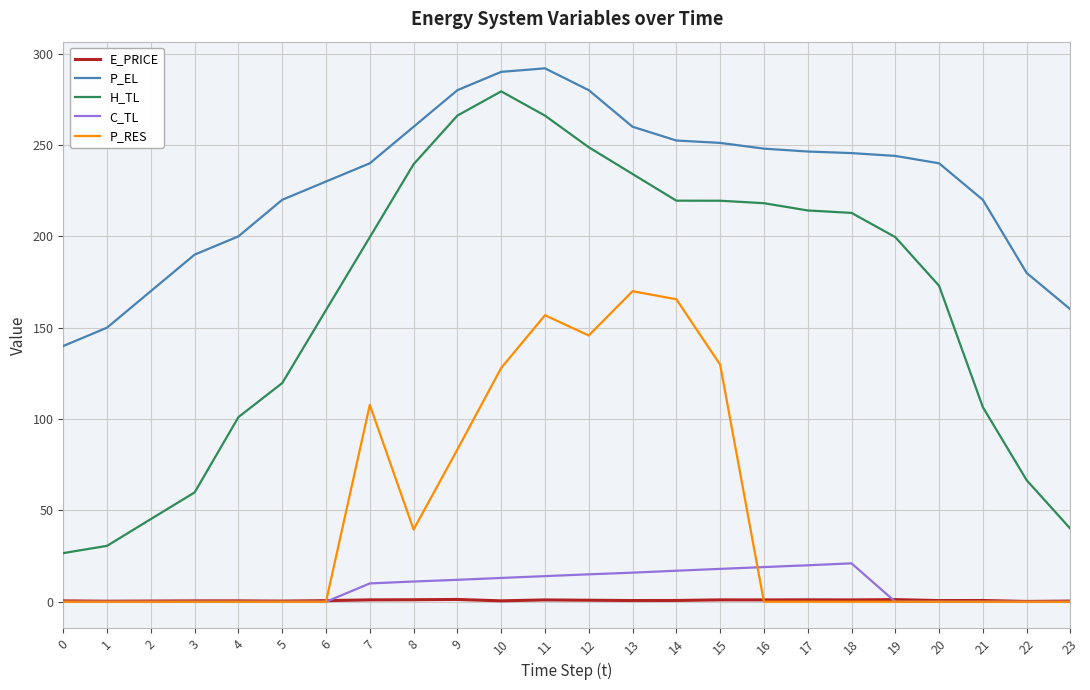

How many categories are shown in the chart?

24